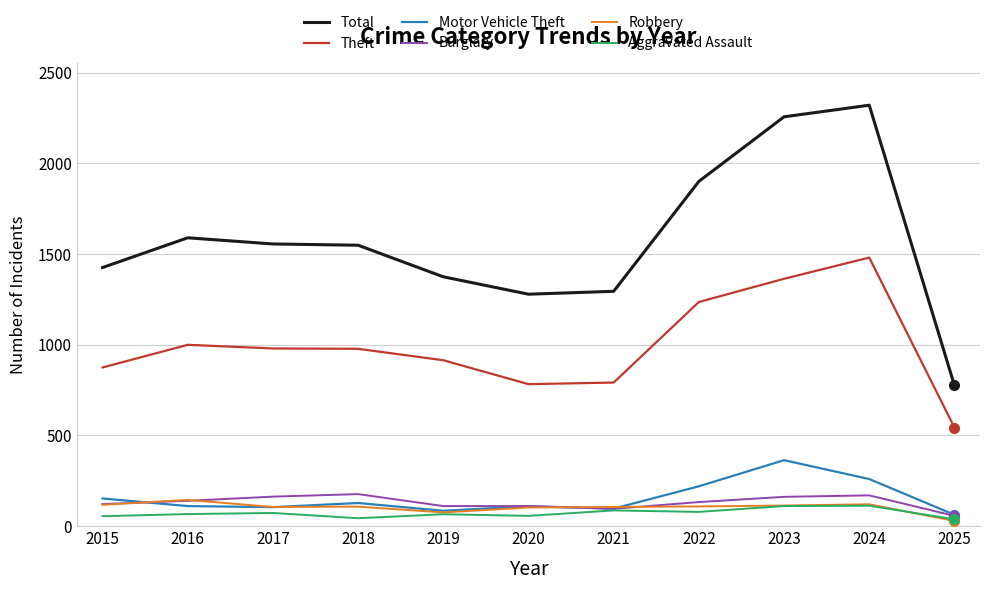

Is this an area chart (filled region under the line)?

No